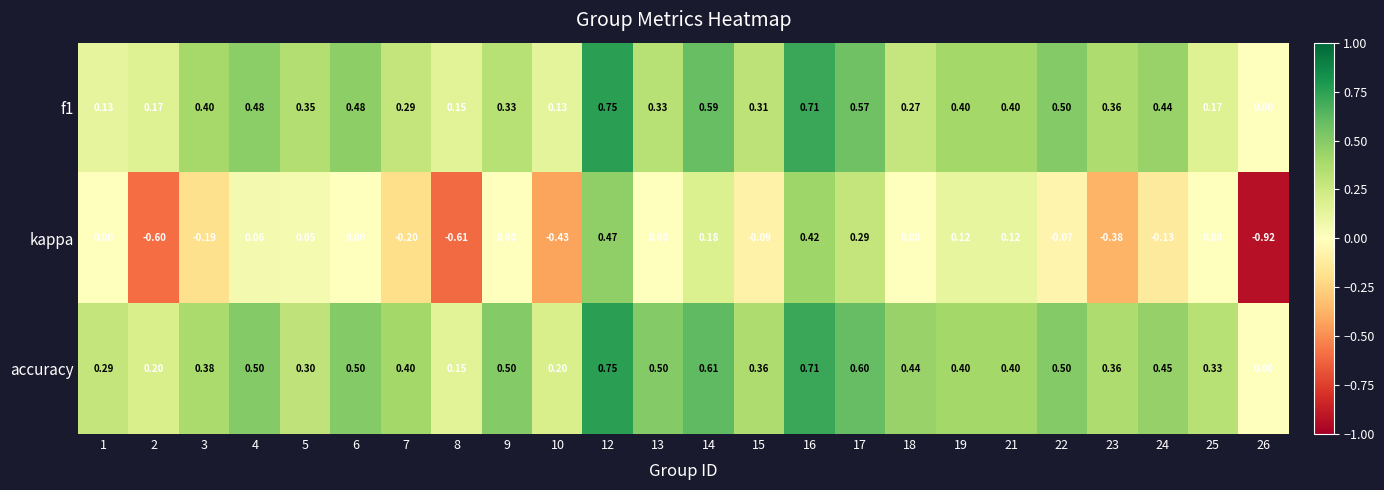

At which category is the sum across all series the highest?

12